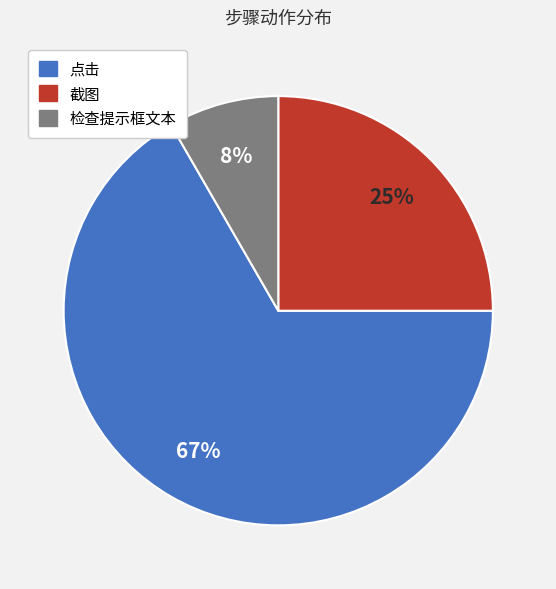

Between 检查提示框文本 and 点击, which is larger?

点击